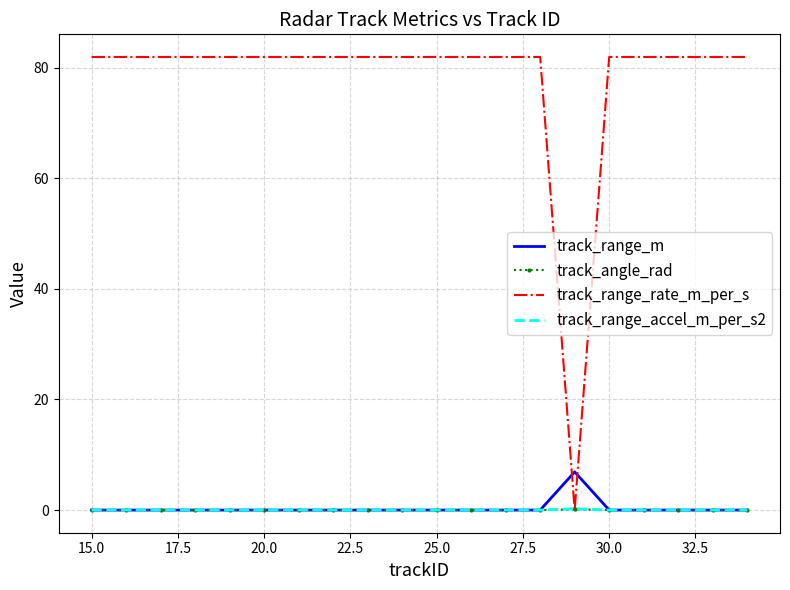

Which series has the widest spread of values?

track_range_rate_m_per_s